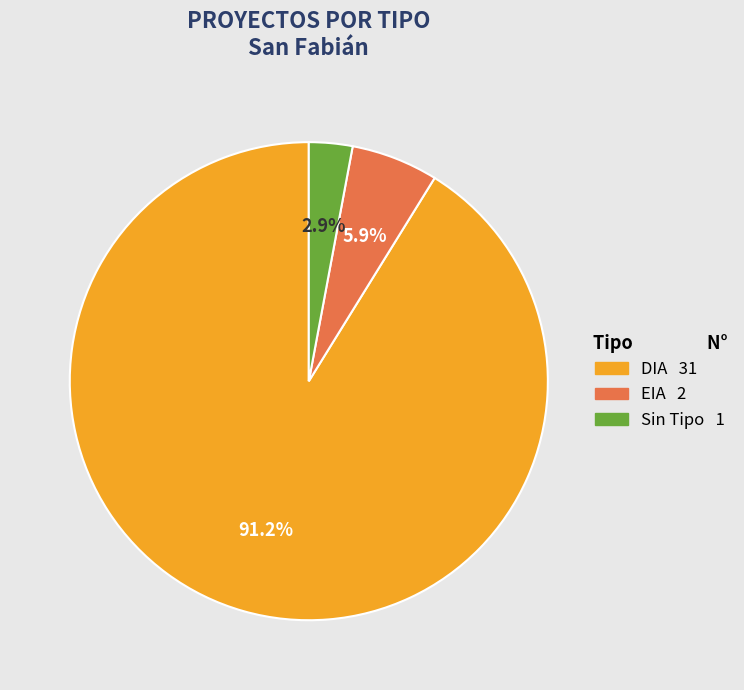

Is there a majority slice in this chart?

Yes